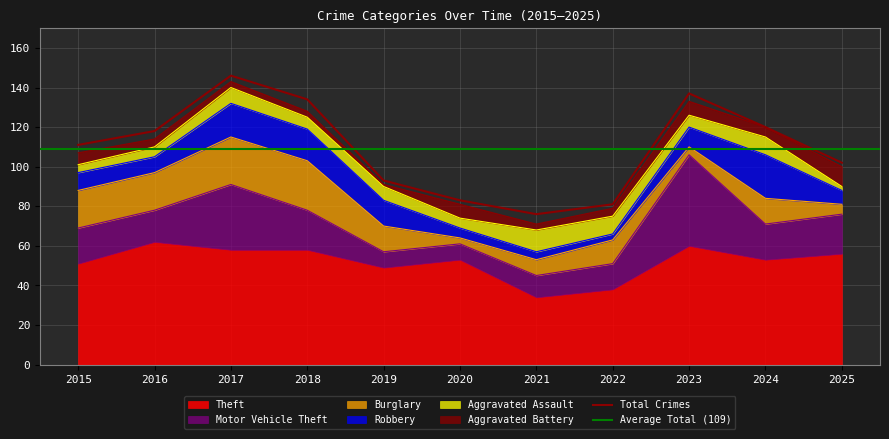

Reading left to right, extract all data points from this chart.

Theft: 2015=51	2016=62	2017=58	2018=58	2019=49	2020=53	2021=34	2022=38	2023=60	2024=53	2025=56
Motor Vehicle Theft: 2015=18	2016=16	2017=33	2018=20	2019=8	2020=8	2021=11	2022=13	2023=46	2024=18	2025=20
Burglary: 2015=19	2016=19	2017=24	2018=25	2019=13	2020=3	2021=8	2022=12	2023=4	2024=13	2025=5
Robbery: 2015=9	2016=8	2017=17	2018=16	2019=13	2020=5	2021=4	2022=3	2023=10	2024=22	2025=7
Aggravated Assault: 2015=4	2016=5	2017=8	2018=6	2019=7	2020=5	2021=11	2022=9	2023=6	2024=9	2025=2
Aggravated Battery: 2015=6	2016=4	2017=3	2018=3	2019=1	2020=7	2021=3	2022=4	2023=7	2024=5	2025=10